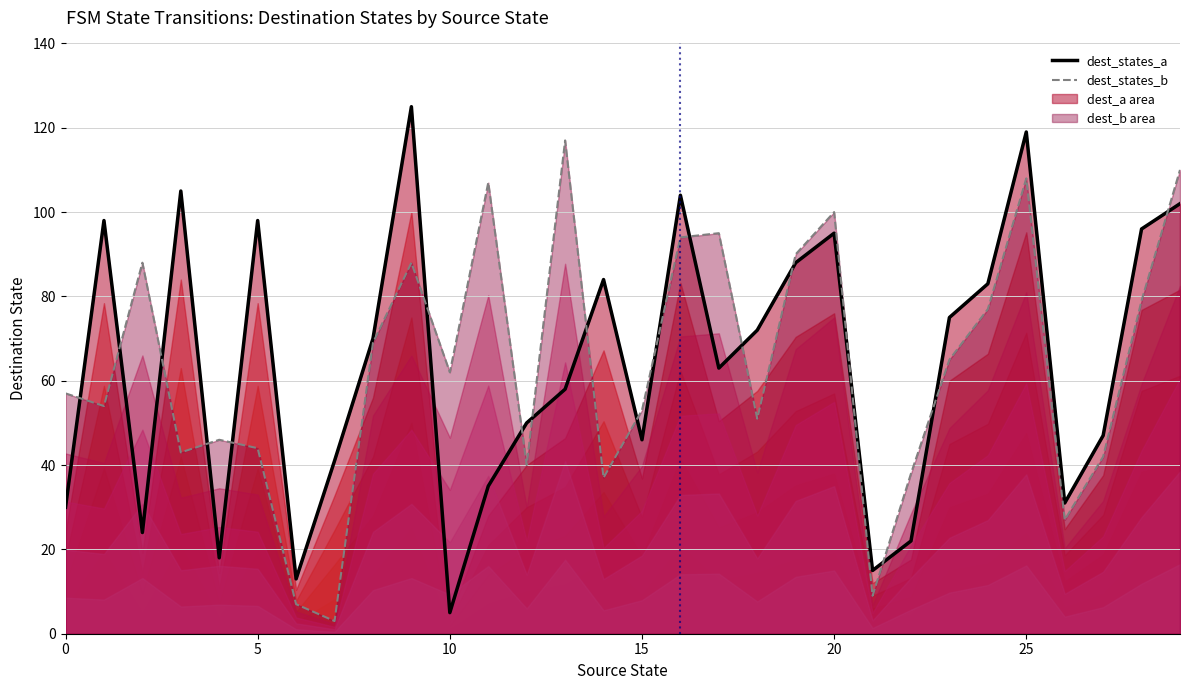

Rank the series at 8 from highest to lowest value.

dest_states_a, dest_states_b